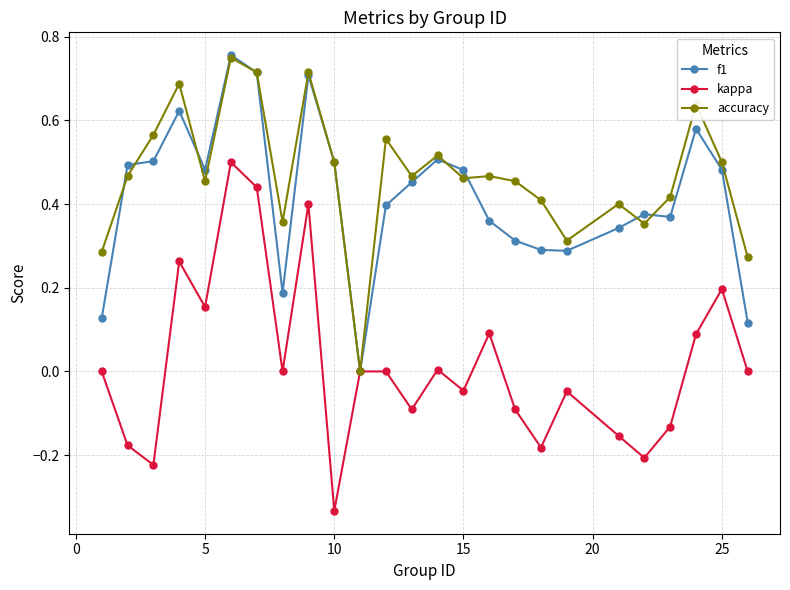

True or false: kappa has more than 2 points higher than both neighbors.

True